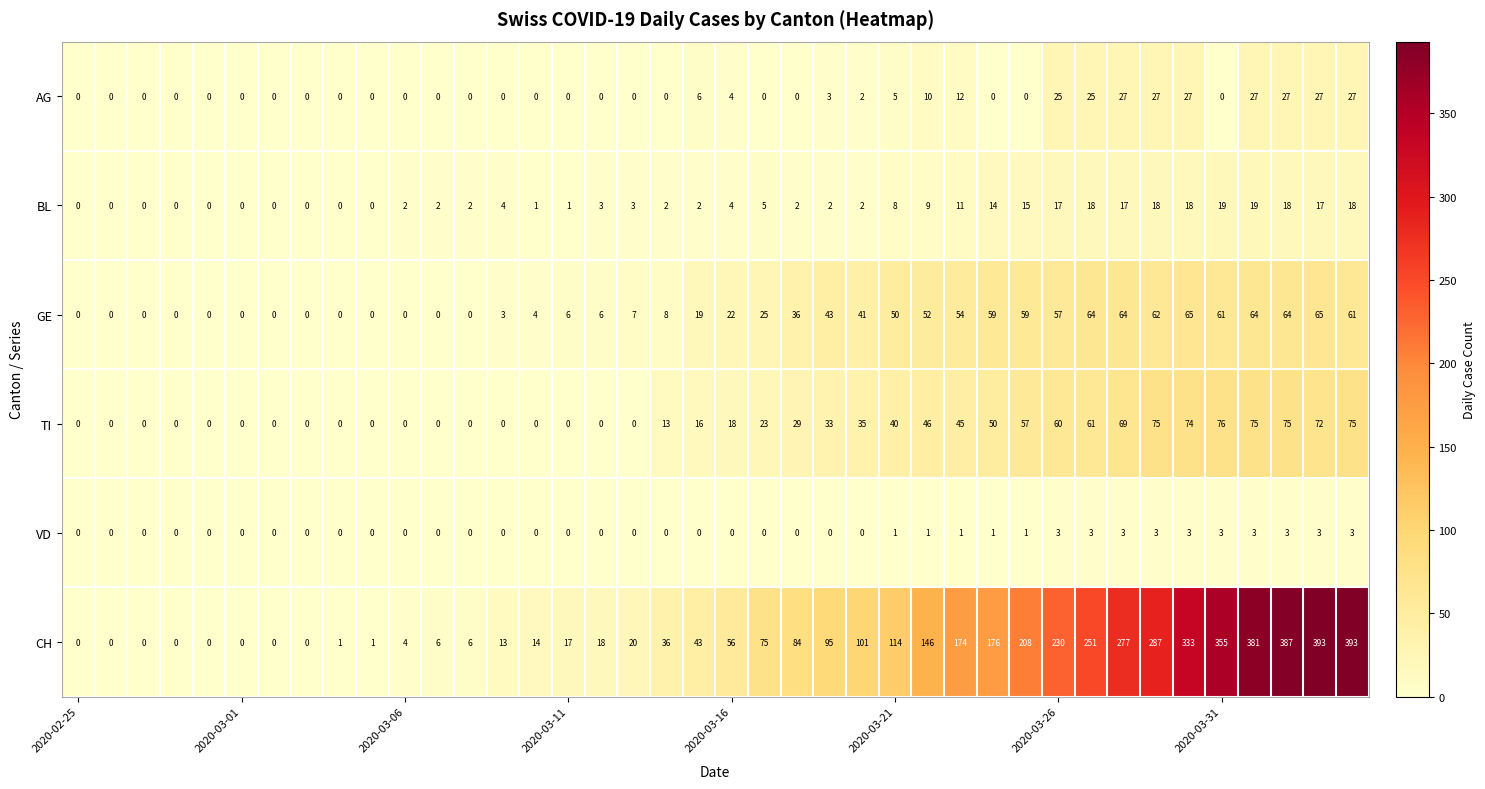

Which series has the largest range (max minus min)?

CH